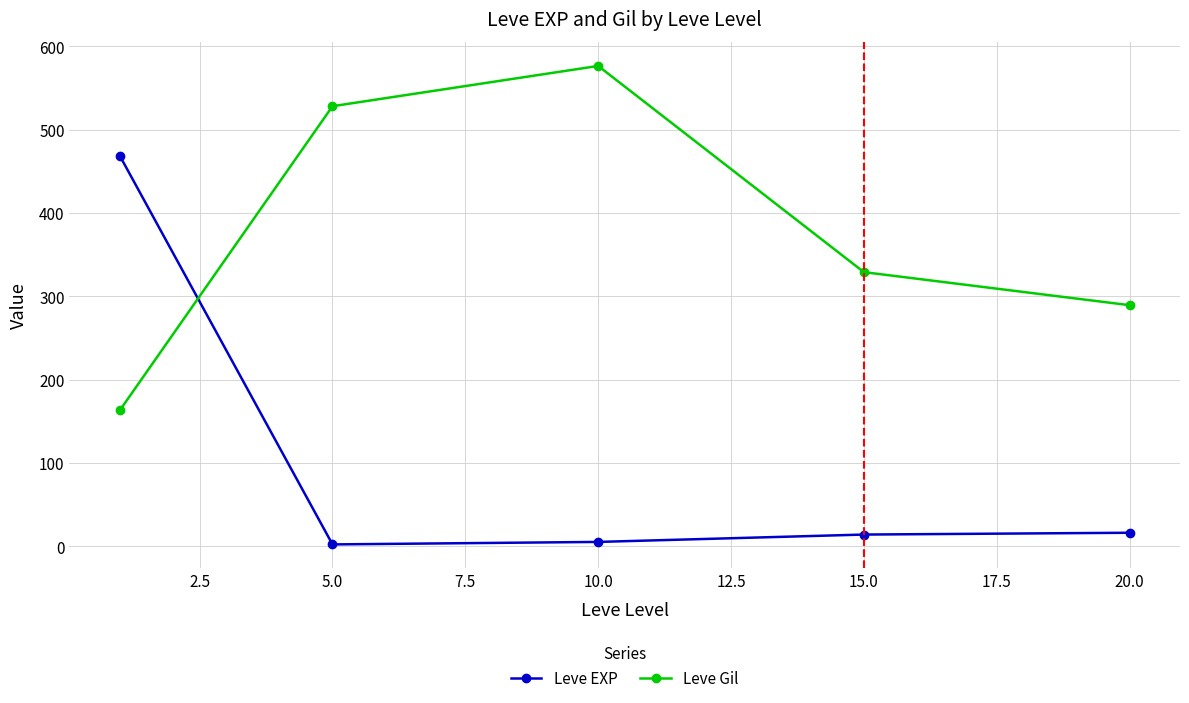

What are all the series names shown in the legend?

Leve EXP, Leve Gil